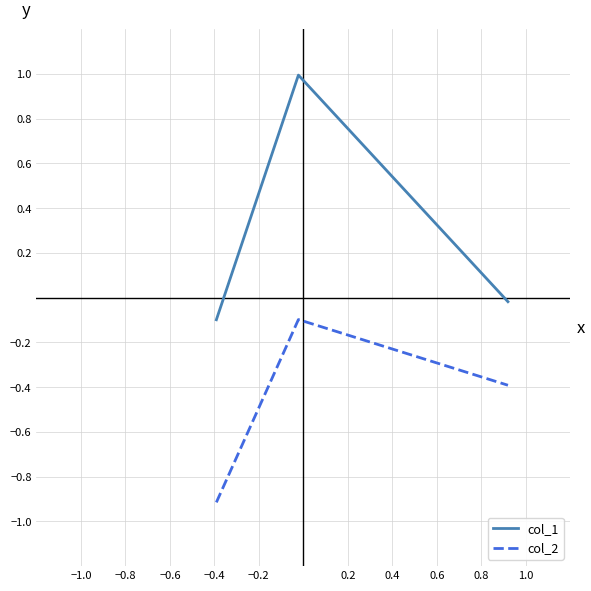

What is the average value of the col_1 series?

0.3